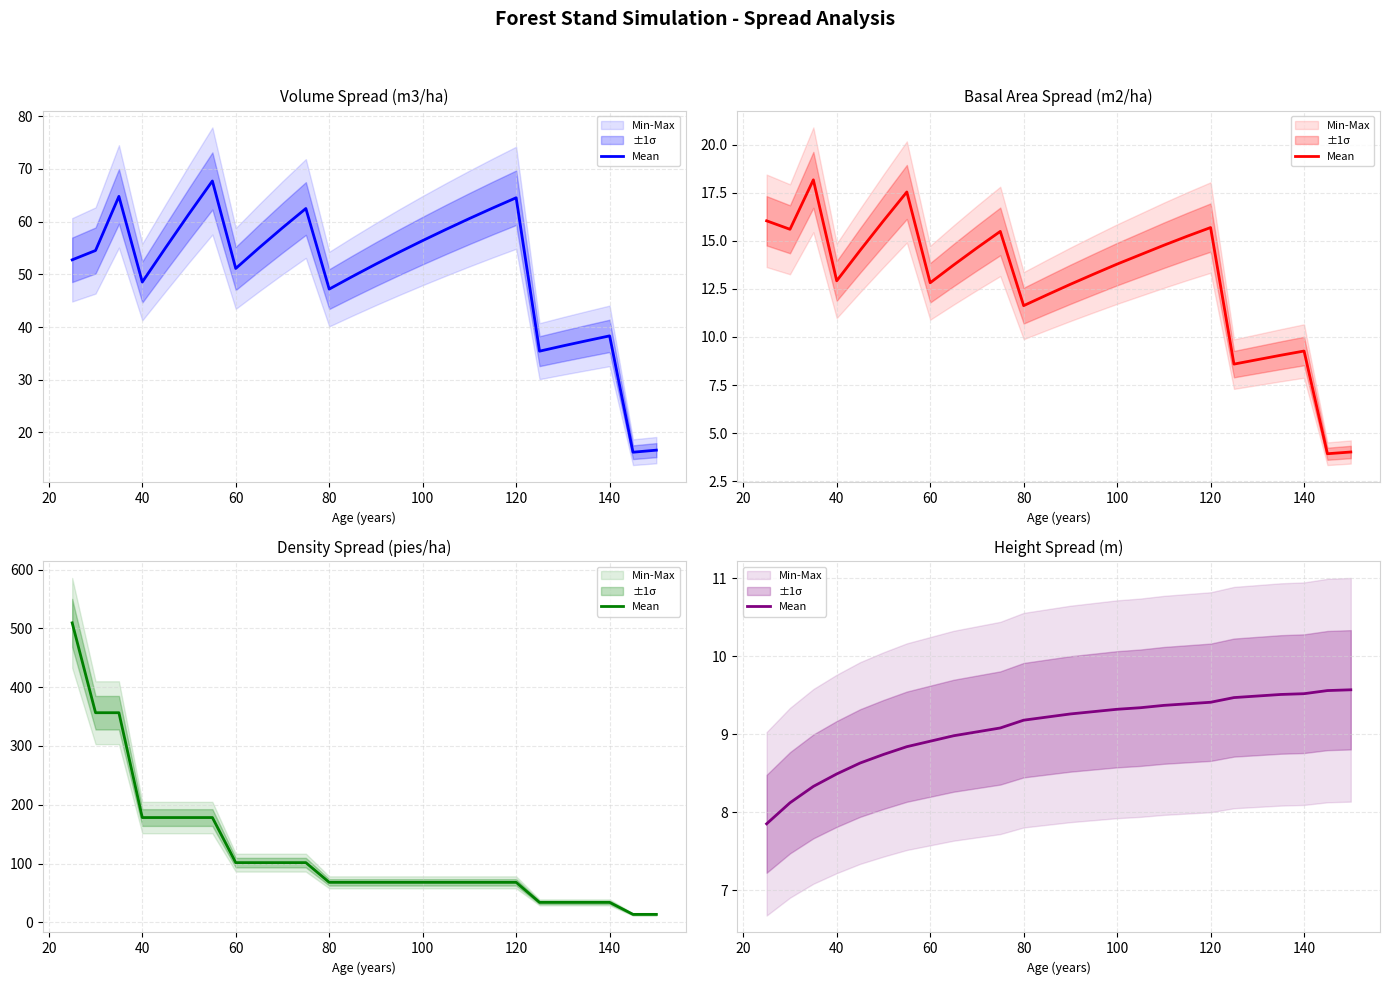

What is the greatest value displayed?

9.6